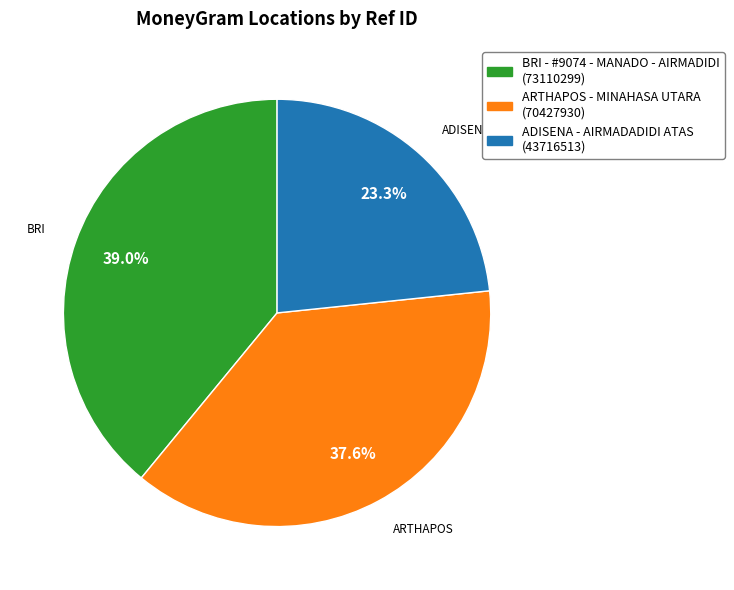

What is the smallest slice in the pie chart?

ADISENA - AIRMADADIDI ATAS